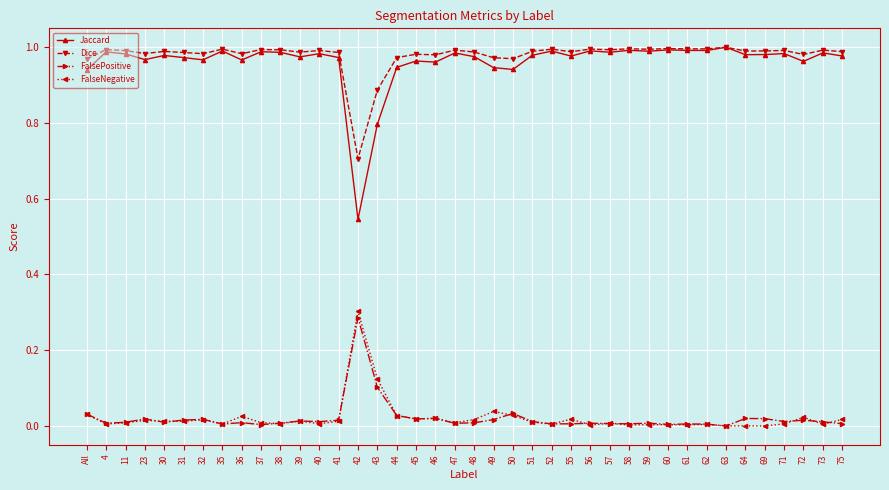

What is the label of the 38th point from the left?

72